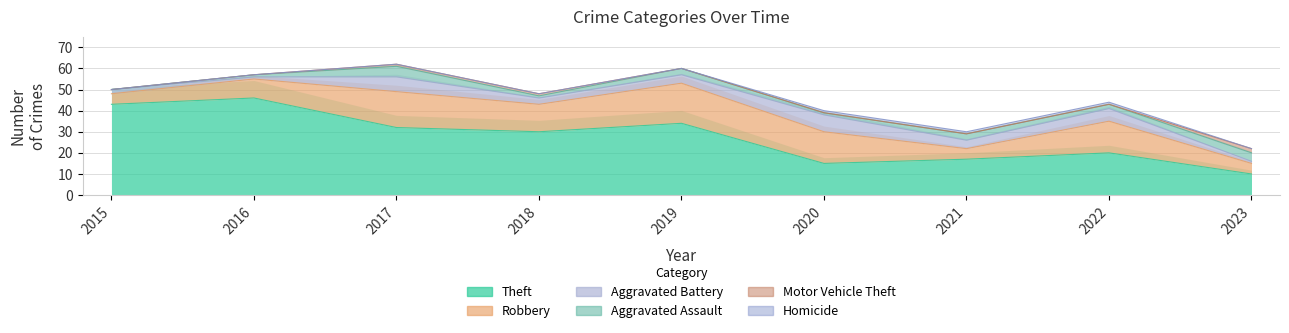

Does the chart display data point markers on the line(s)?

No